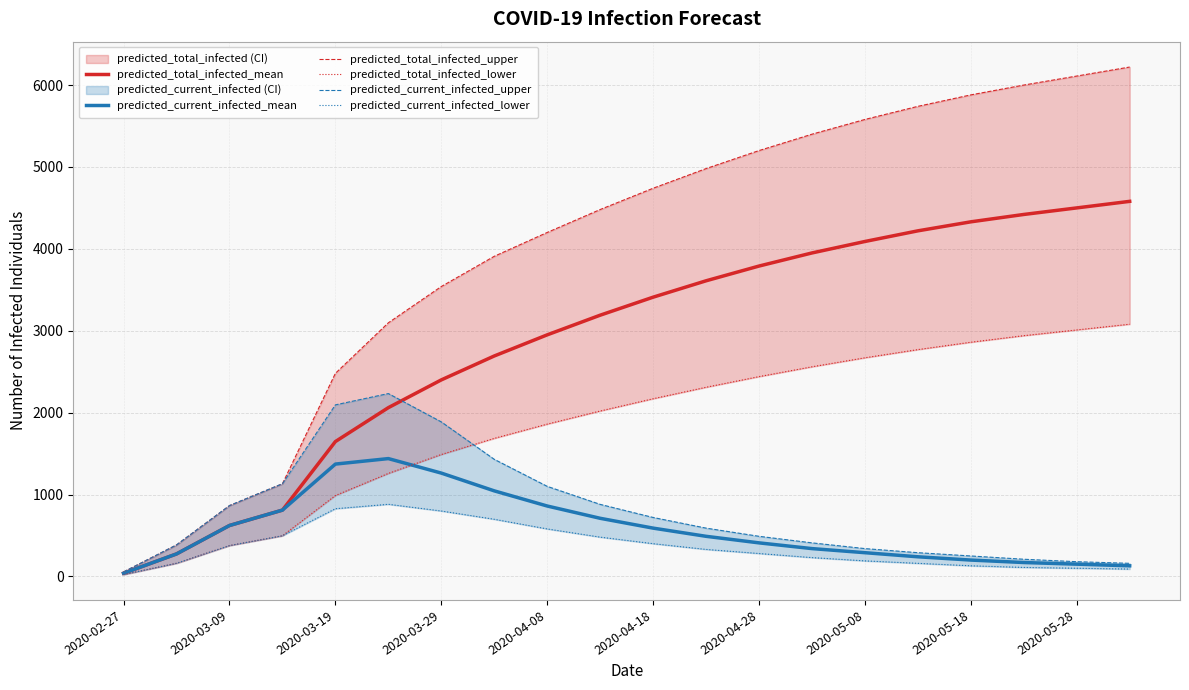

The value of predicted_total_infected_mean at 2020-05-18 is 4330. True or false?

True